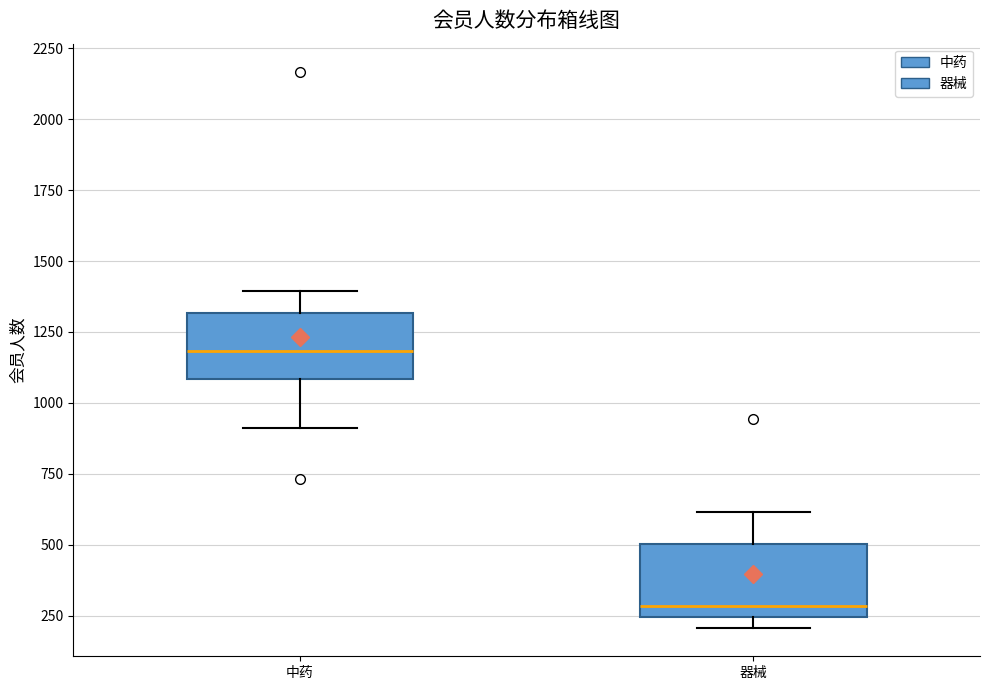

Which box has the lowest median line?

器械